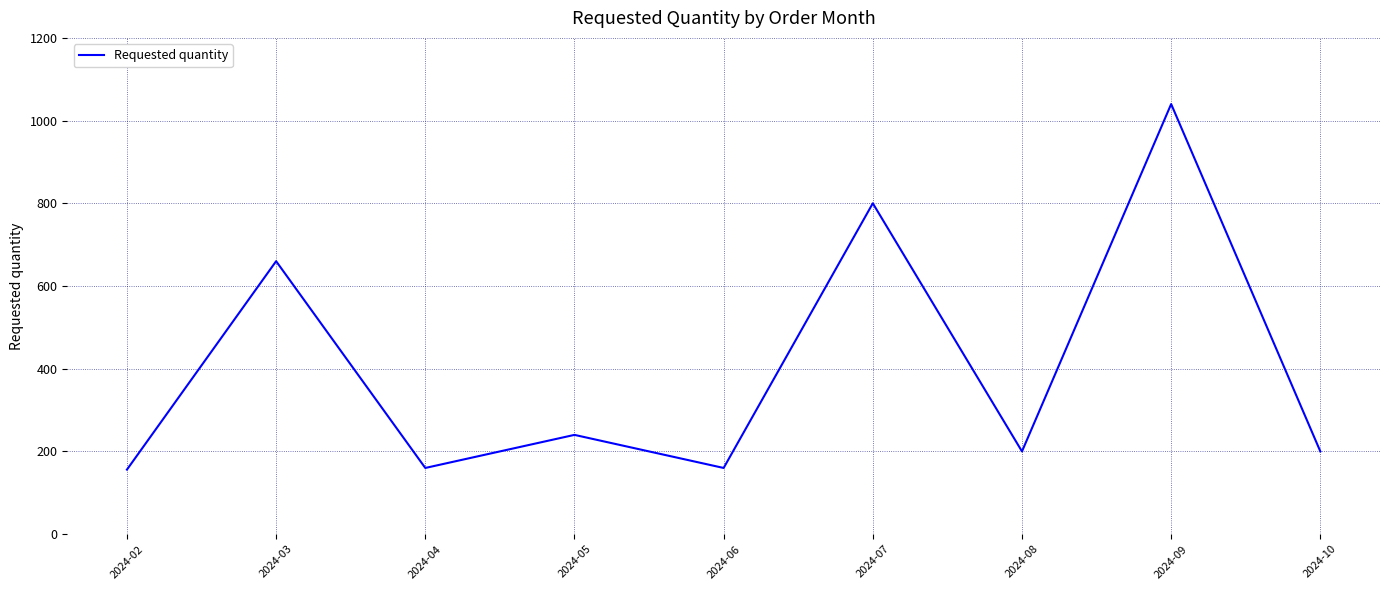

Which label corresponds to the largest value in the chart?

2024-09